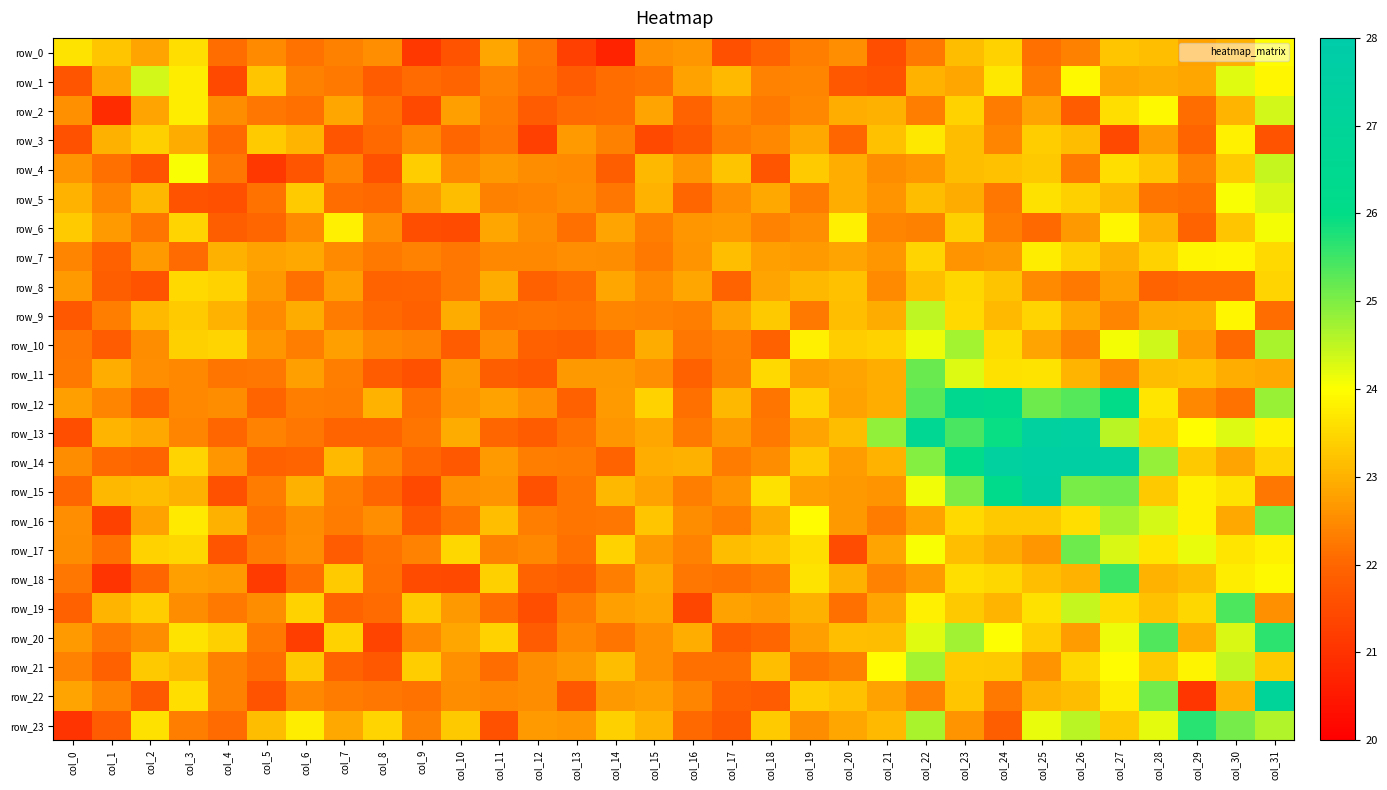

Which series has the largest range (max minus min)?

row_15